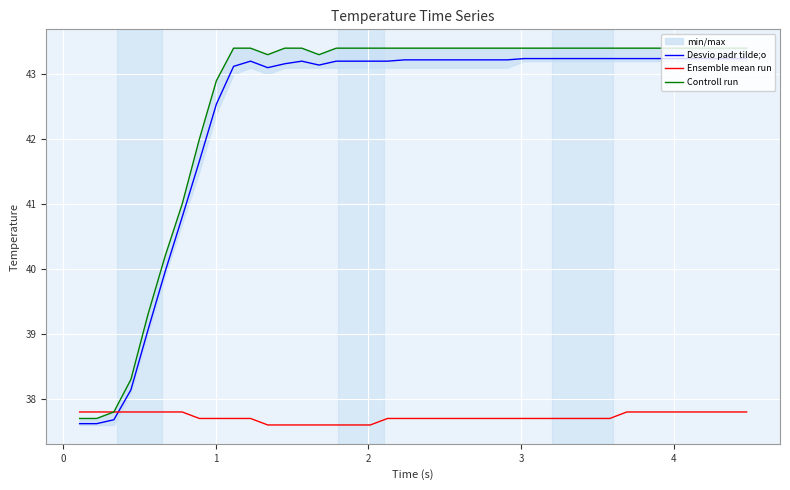

After their last crossing, which series has the higher values: Ensemble mean run or Desvio padr tilde;o?

Desvio padr tilde;o